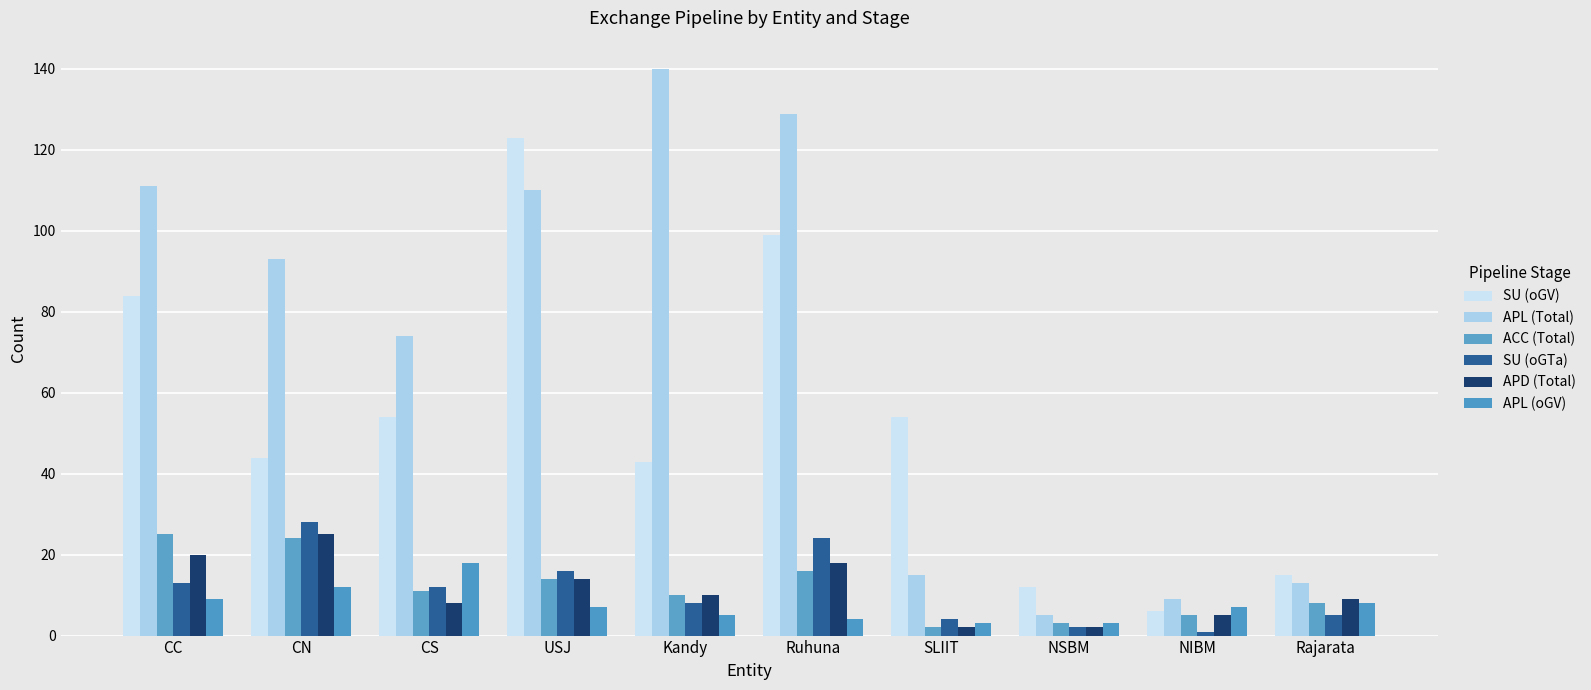

Which category has the highest value across all series?

Kandy